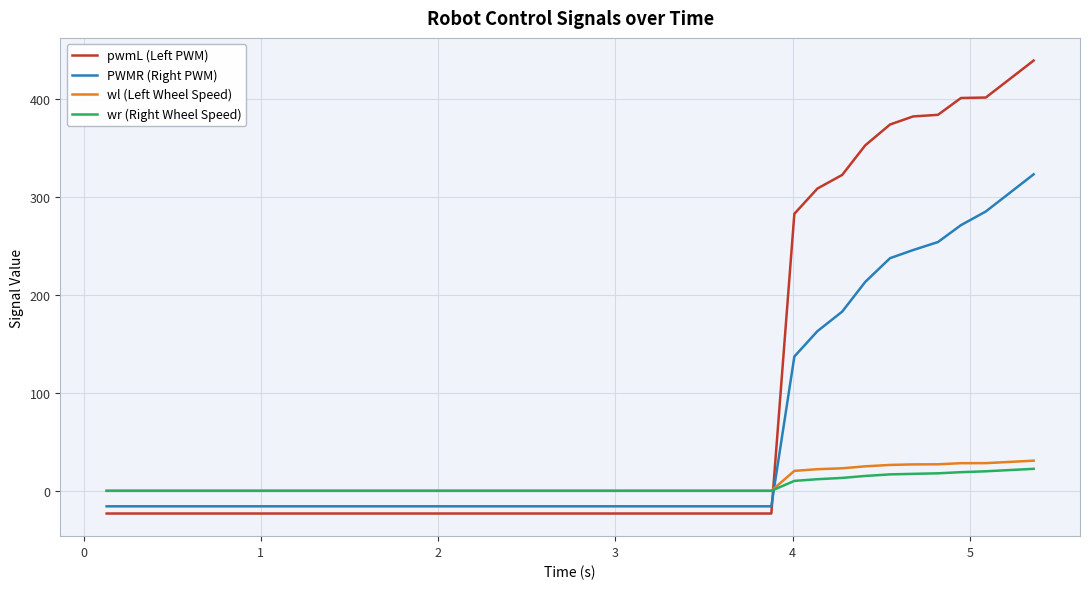

What is the maximum value shown in the chart?

438.9